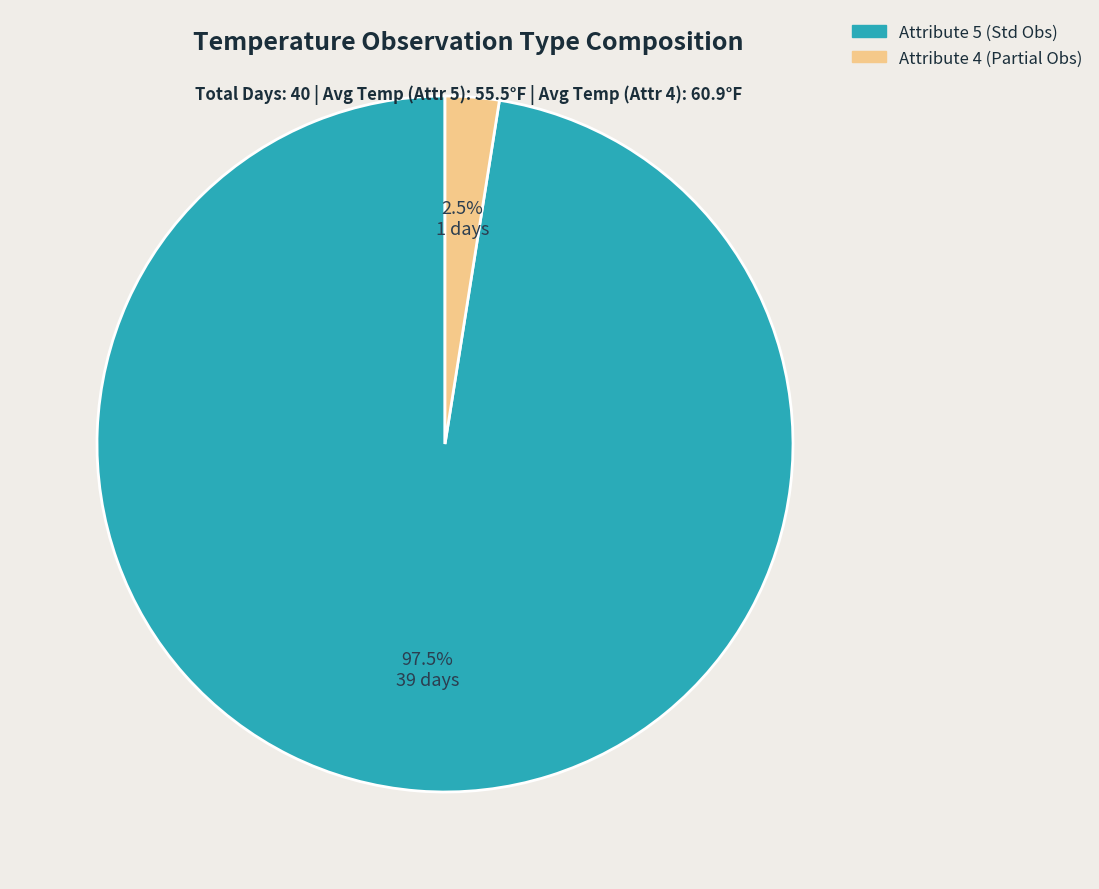

Is there a majority slice in this chart?

Yes